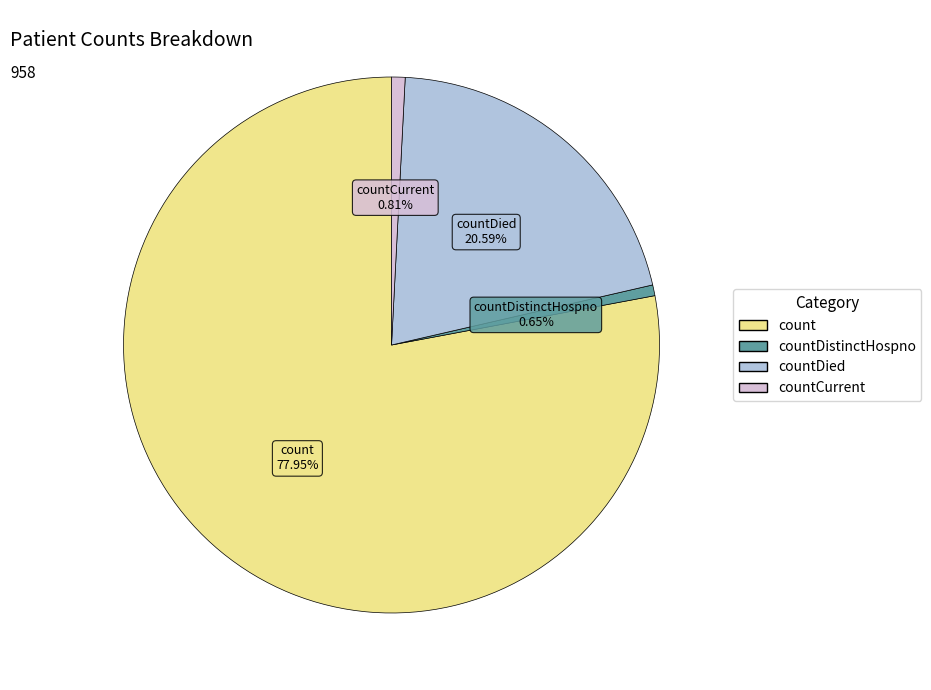

Is there any slice that represents more than half of the pie?

Yes